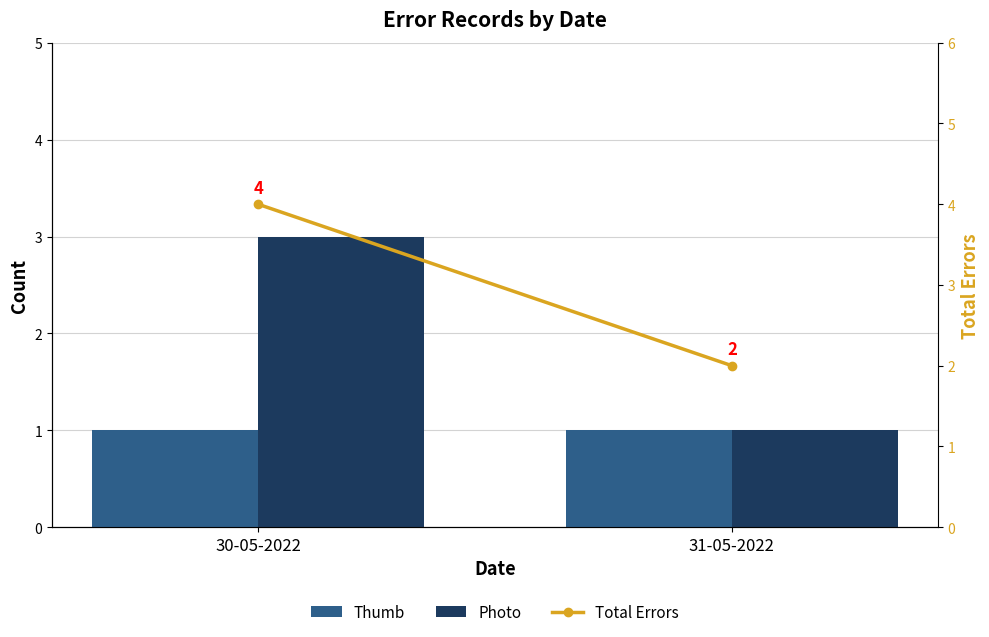

Which category has the highest value in the Total Errors series?

30-05-2022